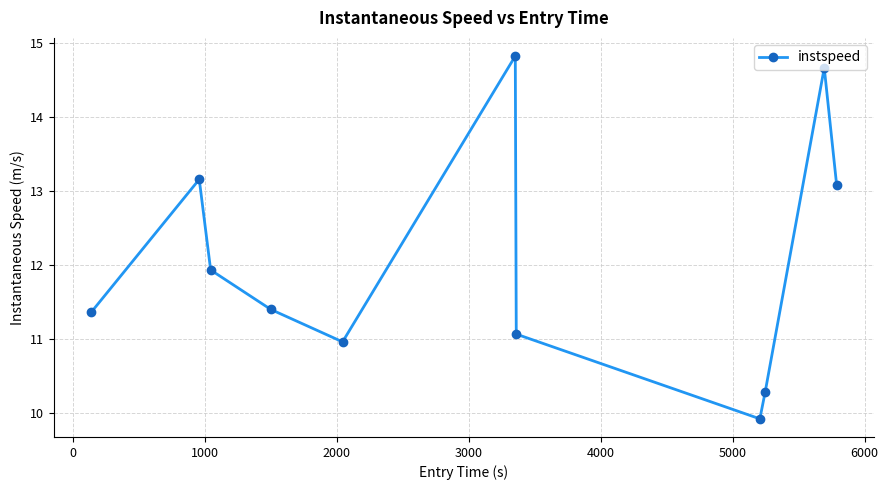

Reading left to right, list all the values displayed in this chart.

11.4	13.2	11.9	11.4	11.0	14.8	11.1	9.9	10.3	14.7	13.1